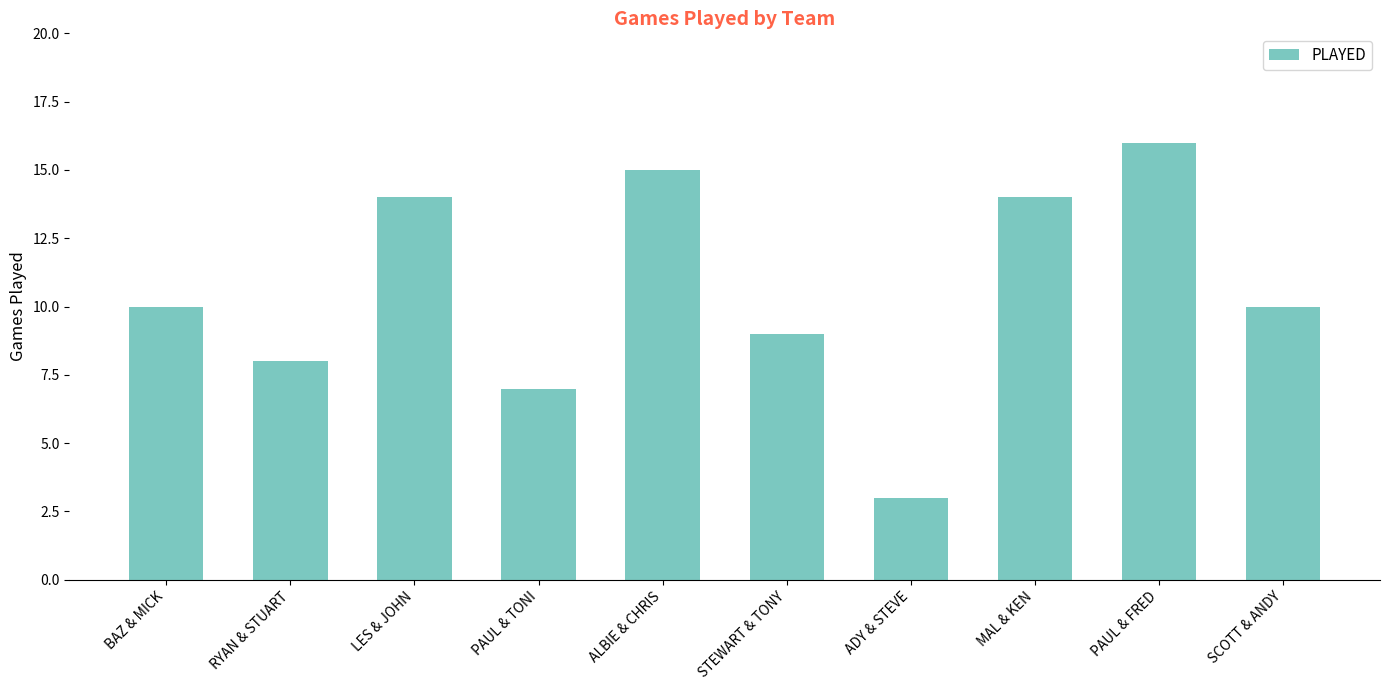

What is the label of the 9th bar from the left?

PAUL & FRED